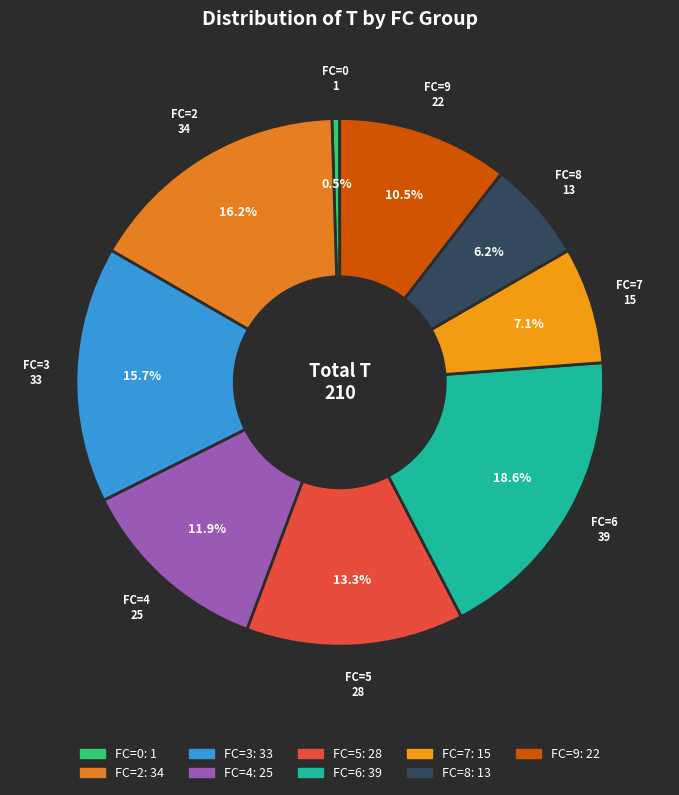

Between FC=4 and FC=0, which is larger?

FC=4